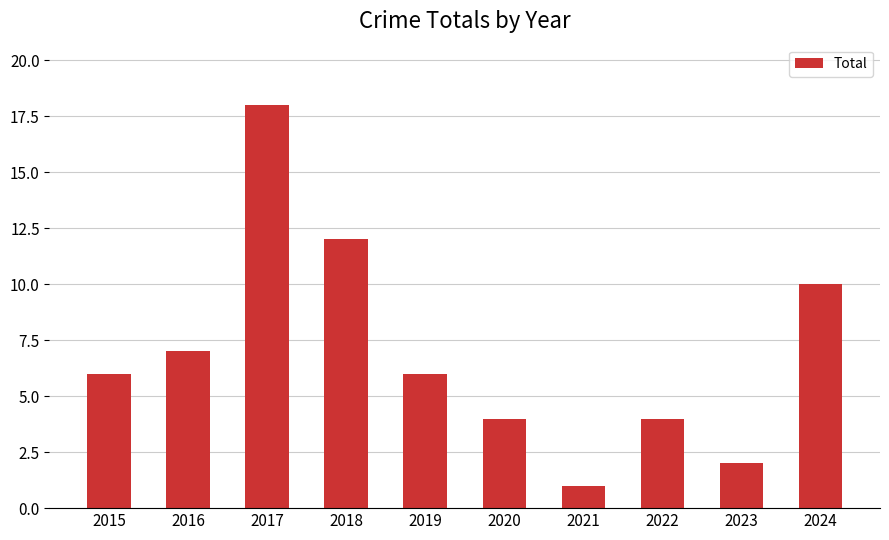

What is the approximate value at 2022?

4